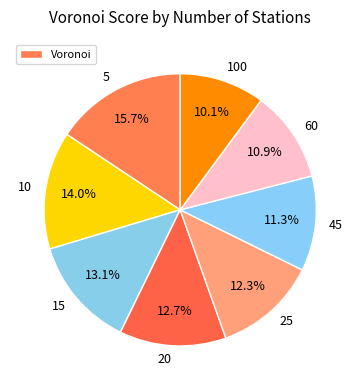

How many segments does this pie chart have?

8